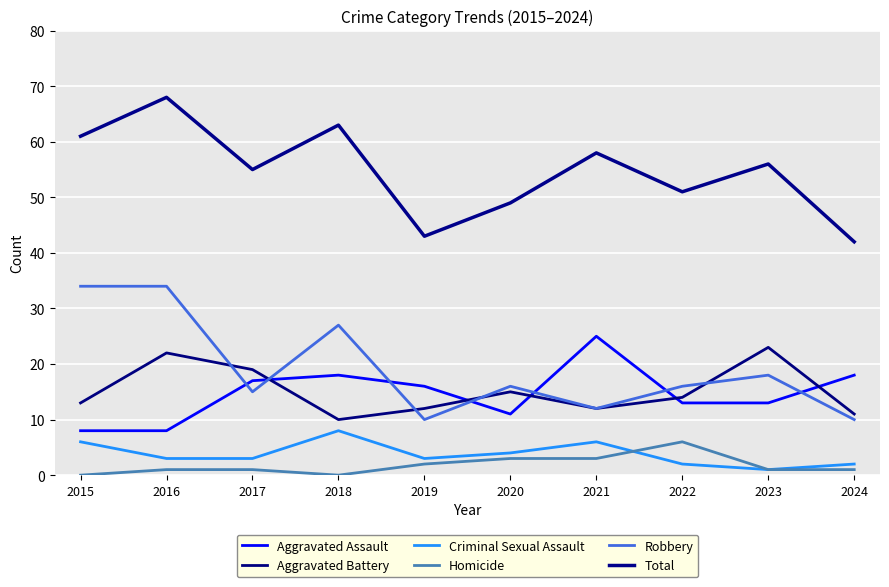

At which category is the sum across all series the highest?

2016